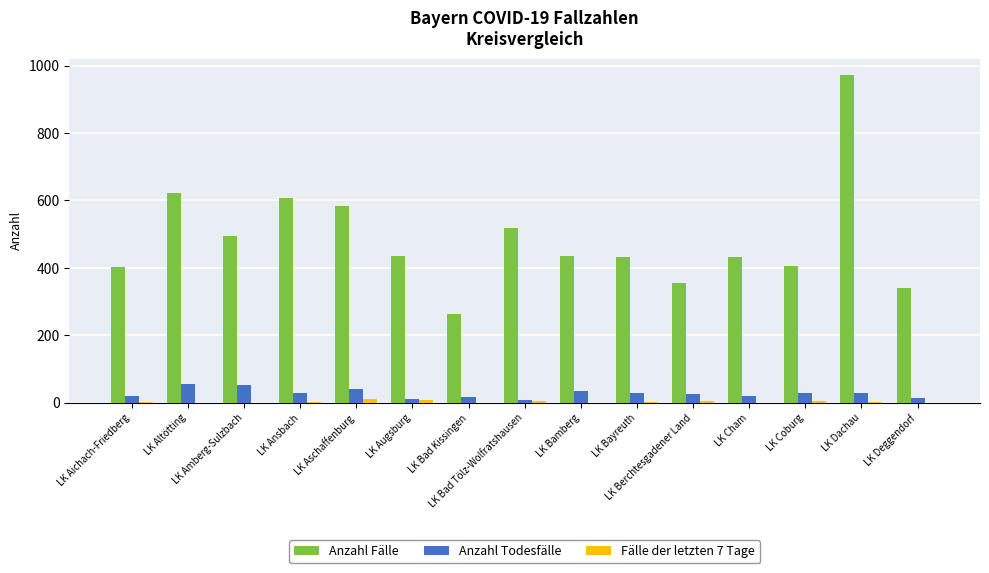

What is the highest value of the Anzahl Fälle series?

972